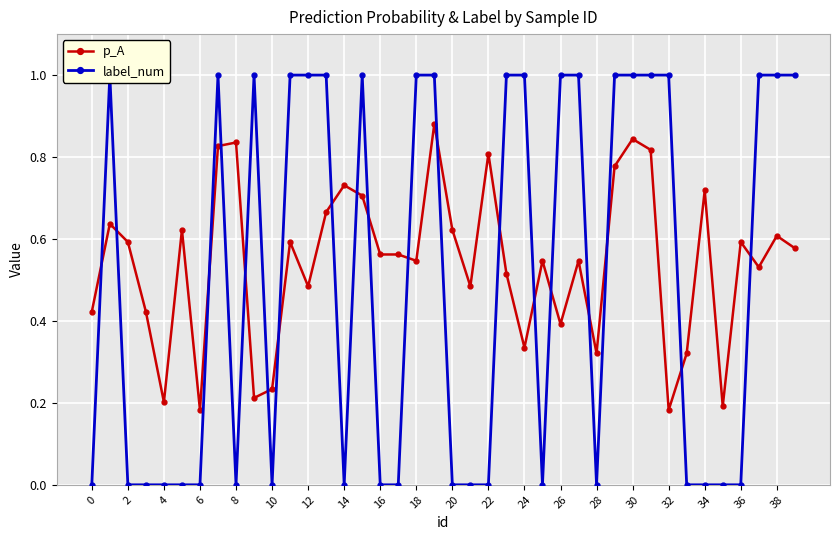

How many values in the label_num series are below 1?

20